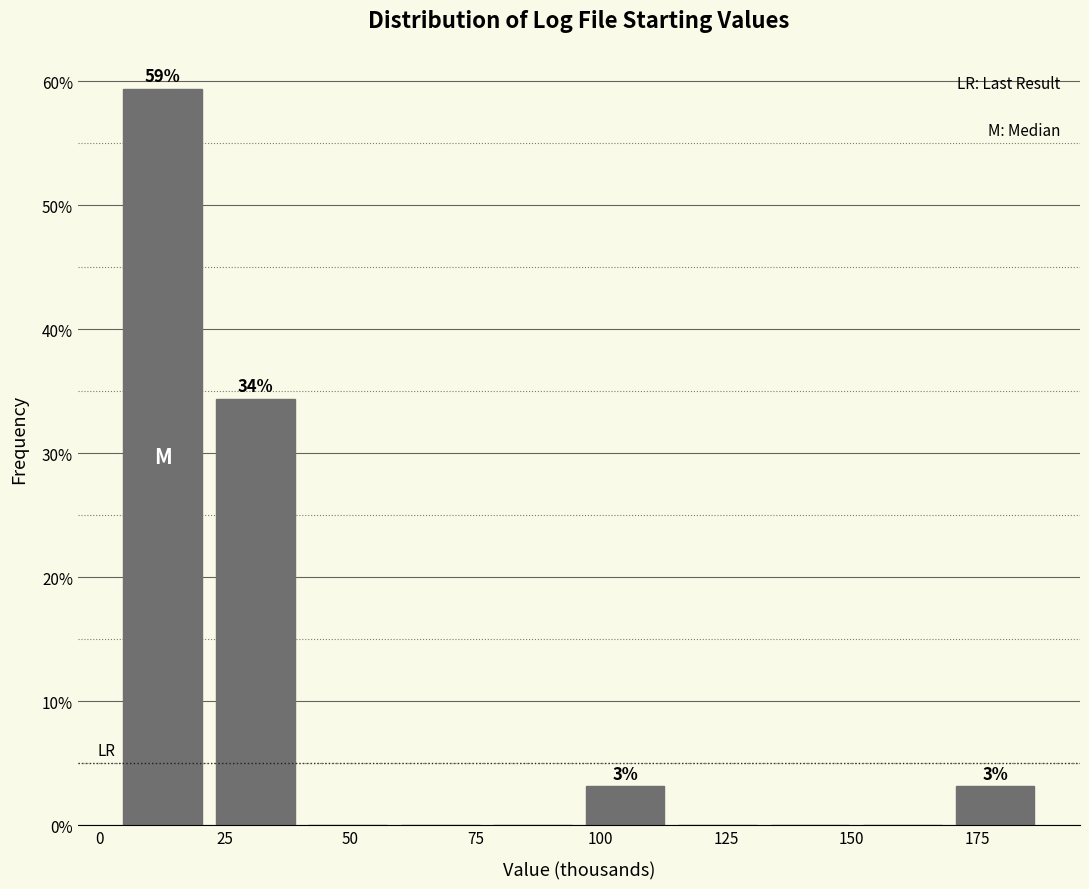

Read against the x-axis, roughly where is the centre of the tallest bar?

15